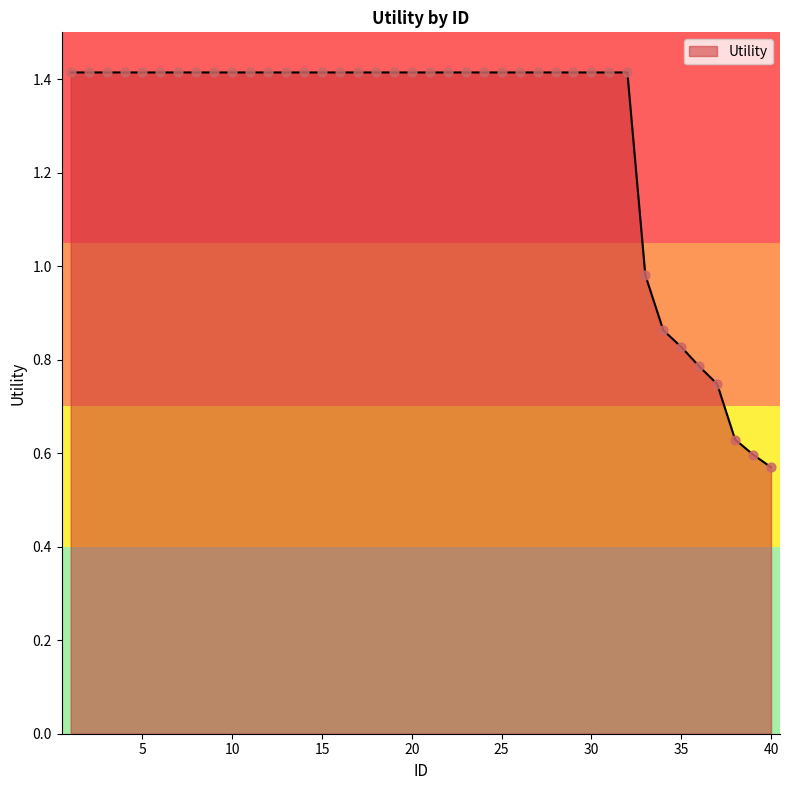

What is the maximum value shown in the chart?

1.4